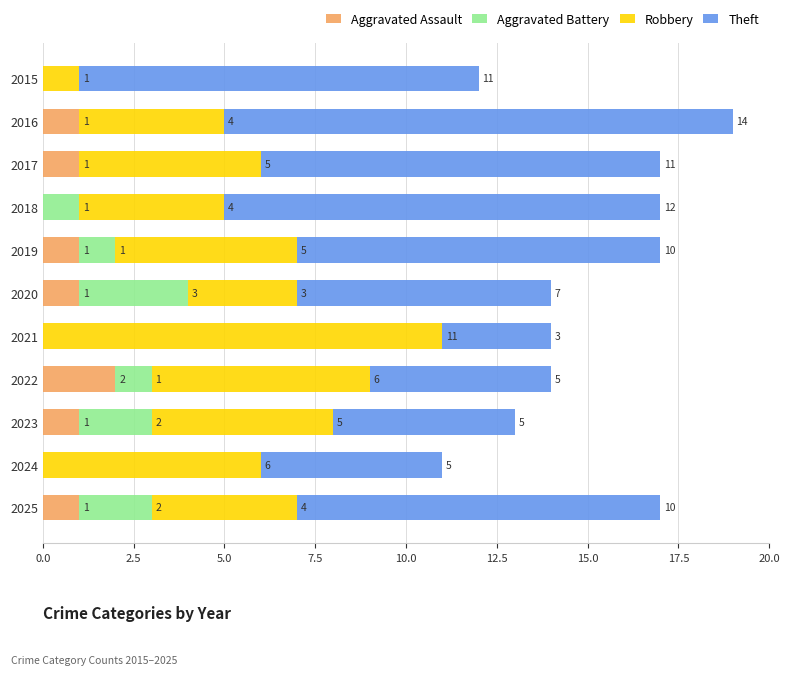

What is the sum of all Aggravated Assault values?

8